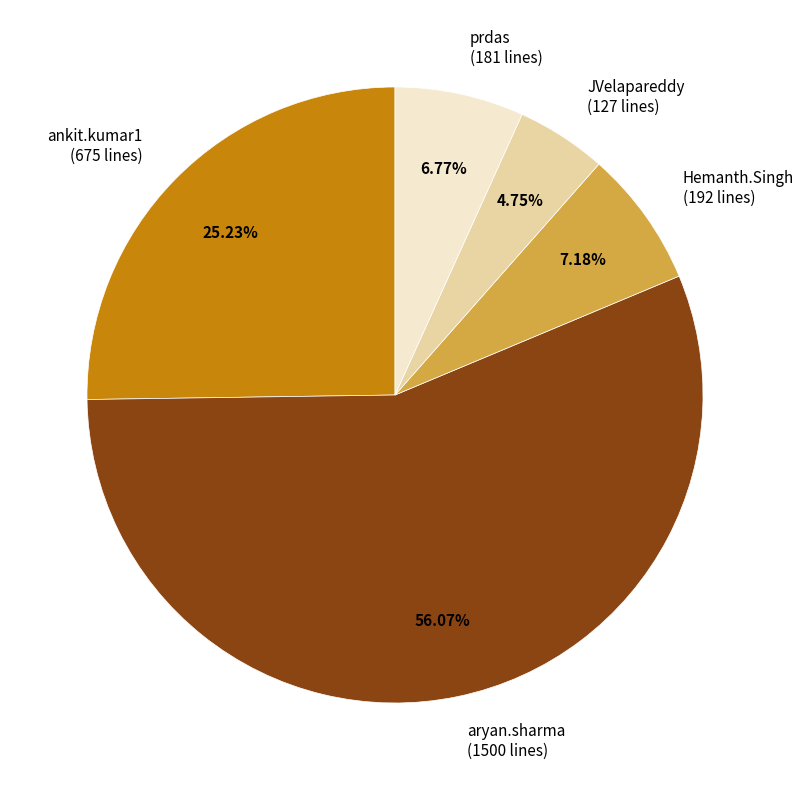

Which category has the biggest portion of the pie?

aryan.sharma